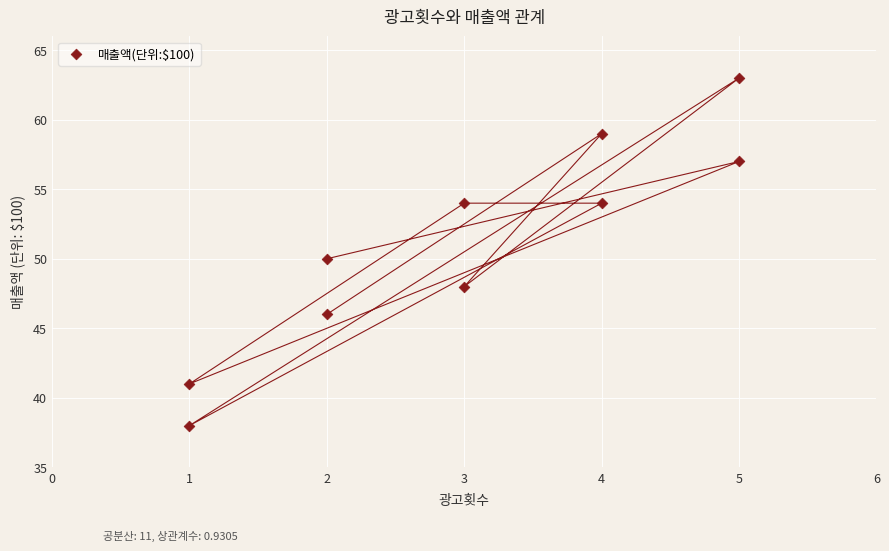

What is the range of Y values (max minus min)?

25